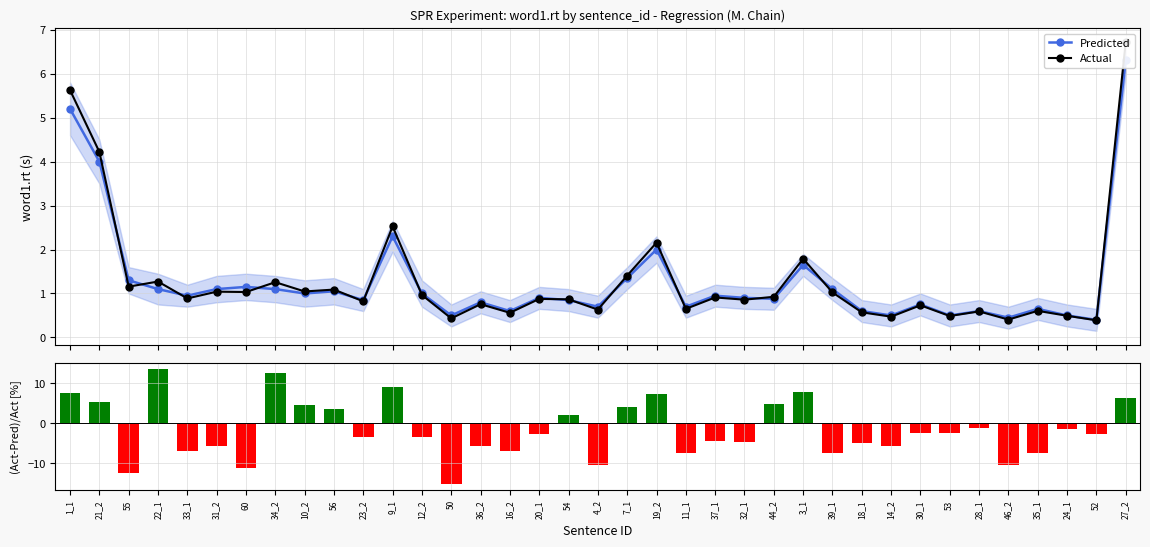

Is the value of (Act-Pred)/Act at 39_1 greater than the value of Actual at 30_1?

No